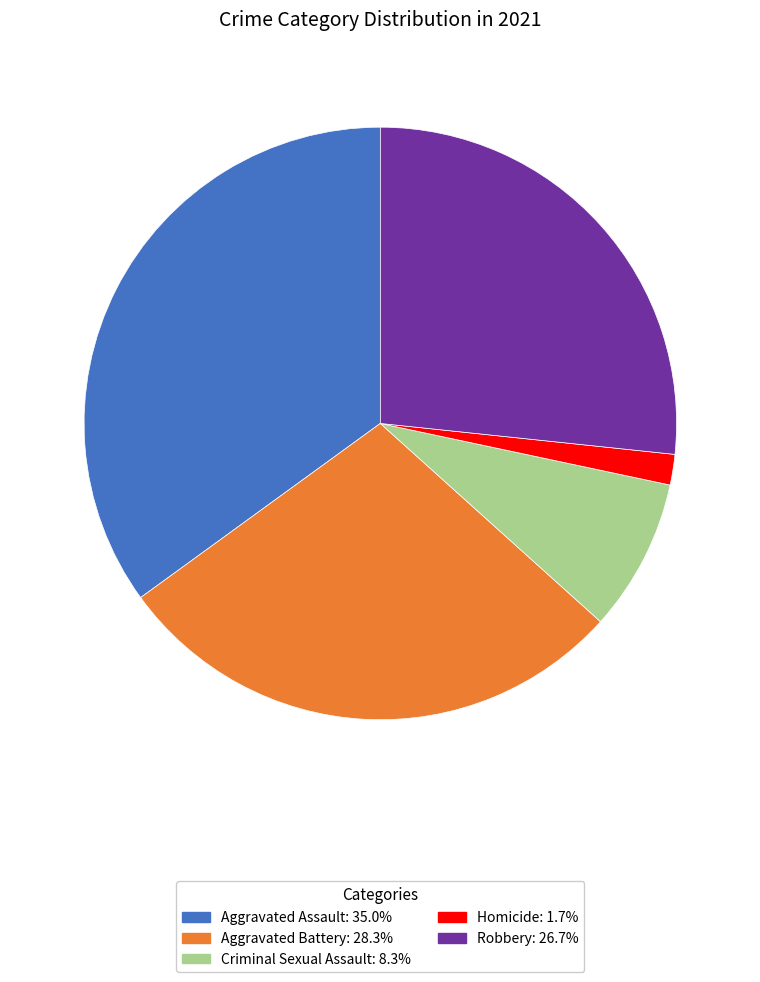

Does Criminal Sexual Assault represent more than half of the total?

No